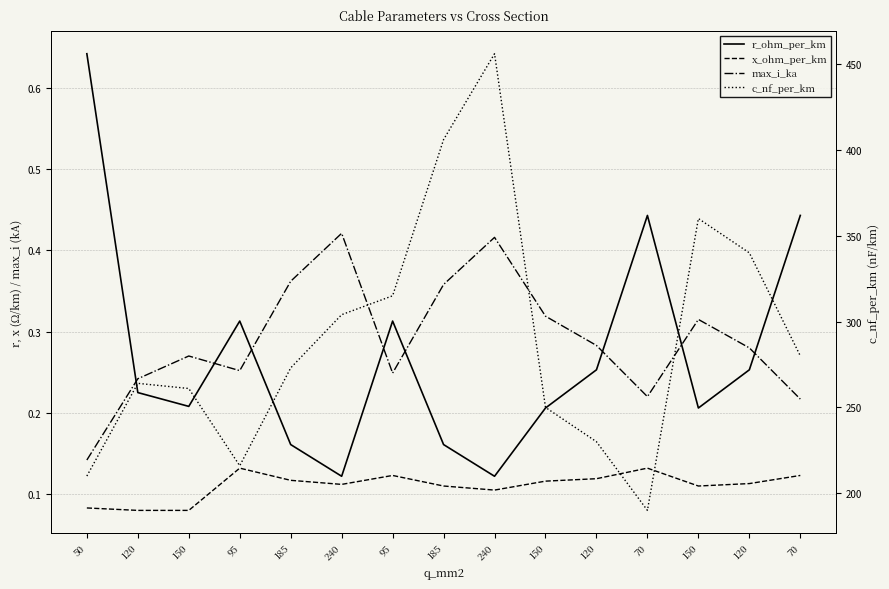

The value of max_i_ka at 240 is 0.4. True or false?

True